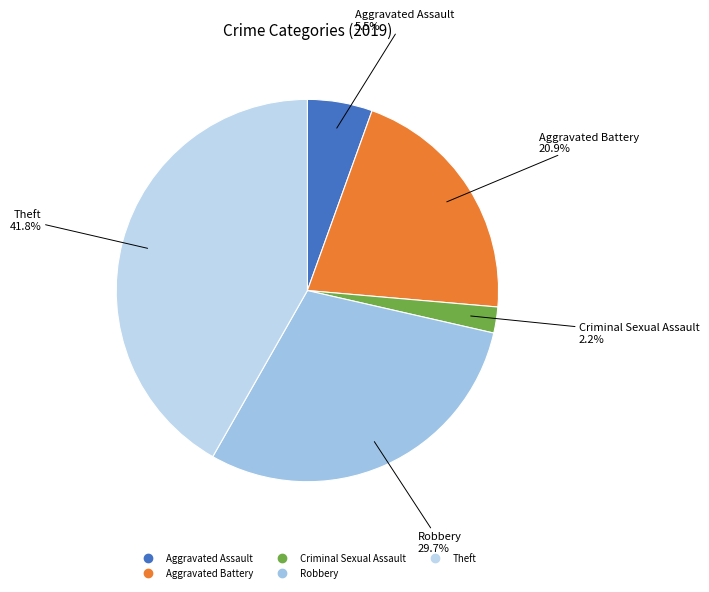

How many segments does this pie chart have?

5